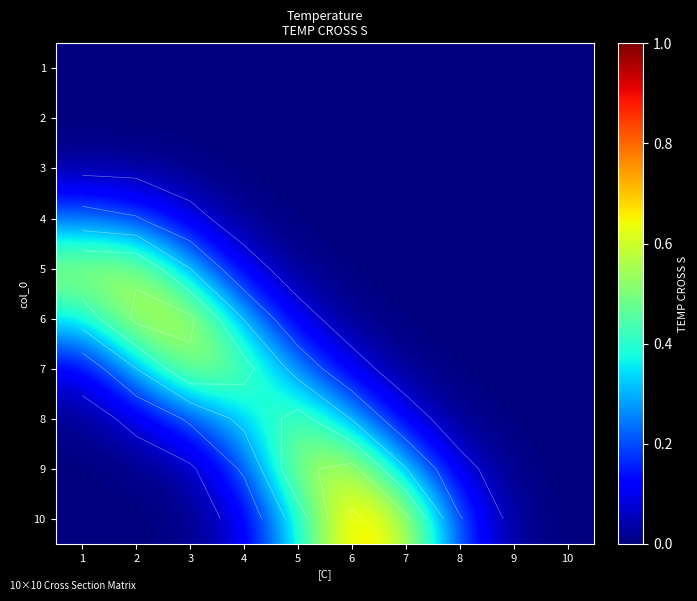

The 10 series shows 0.0 at 9. True or false?

True